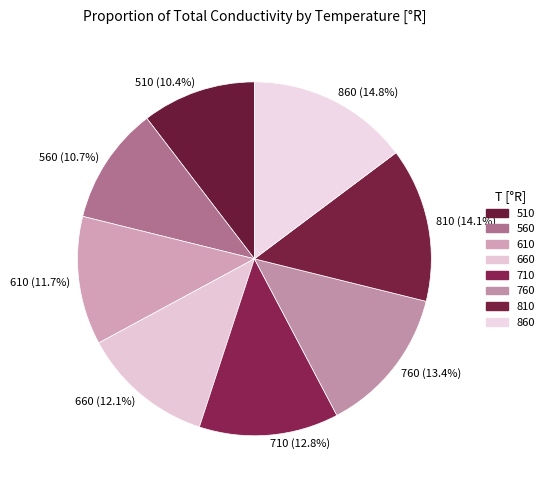

To the nearest percent, what portion does 510 represent?

10%